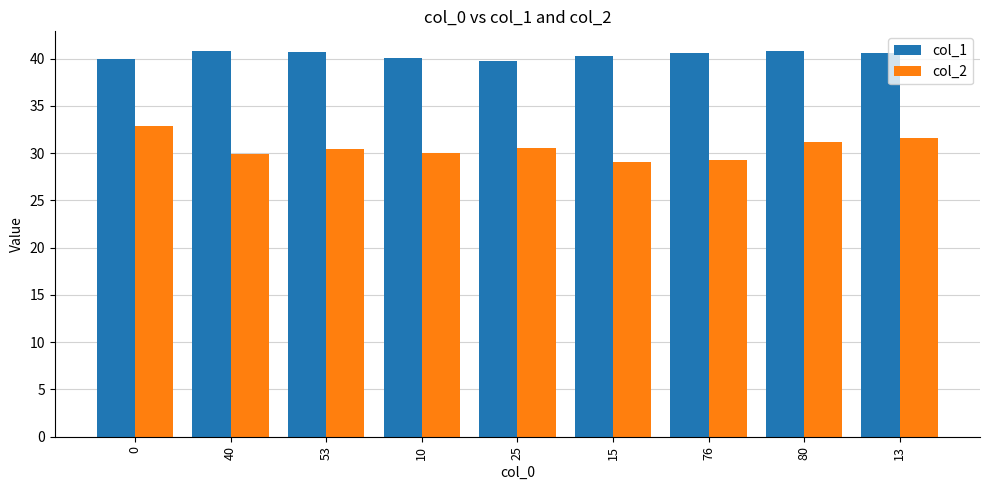

Which series changed the most between 0 and 15?

col_2